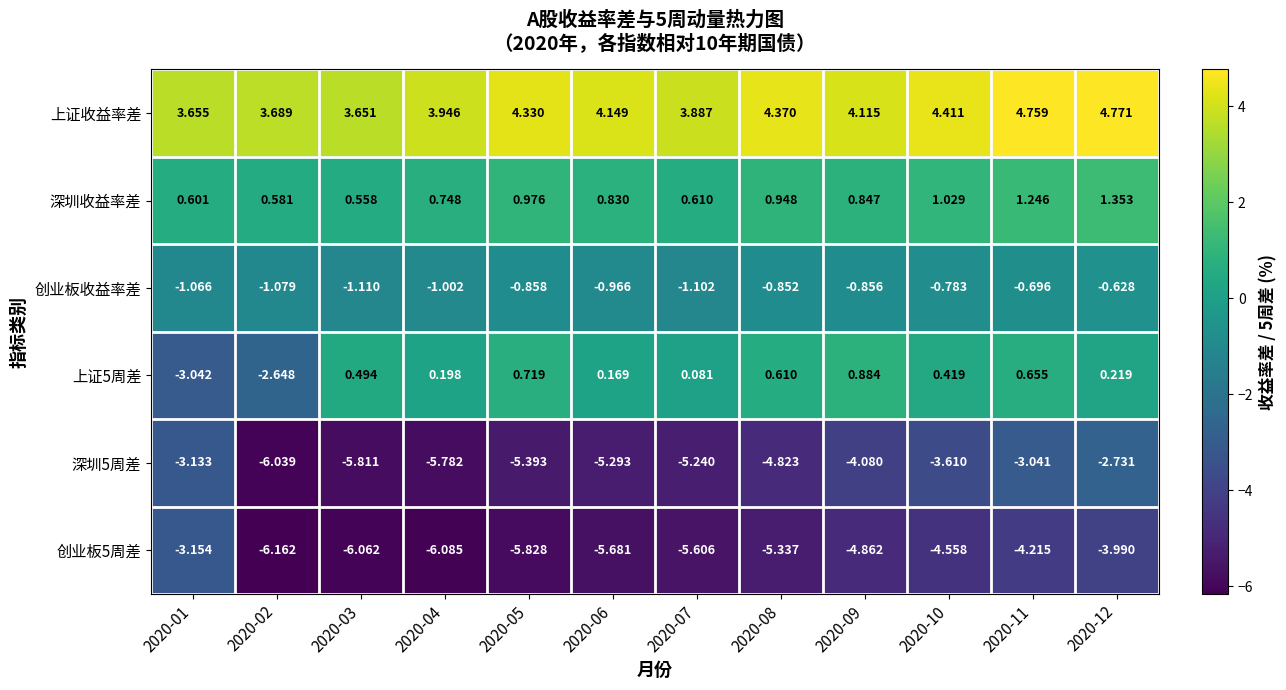

Which series has the largest total across all categories?

上证收益率差